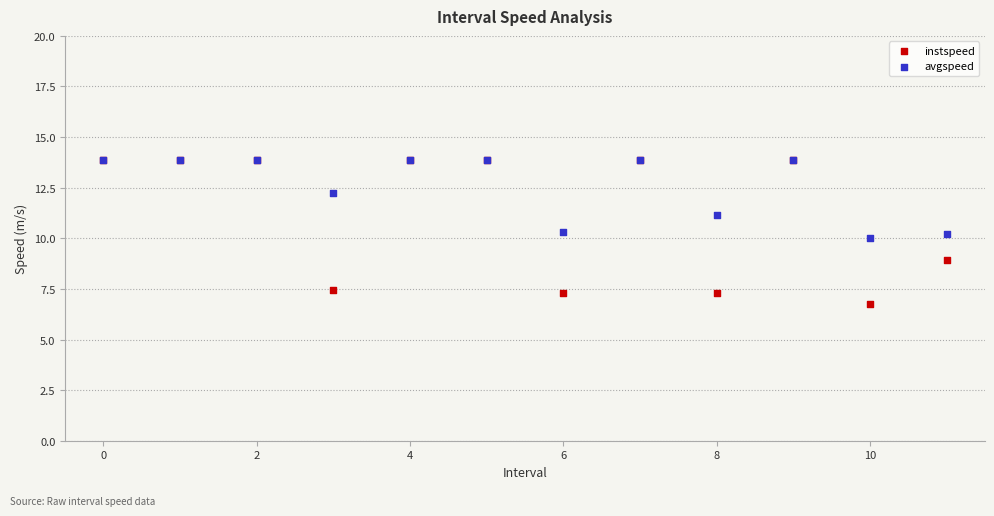

What are all the series names shown in the legend?

instspeed, avgspeed